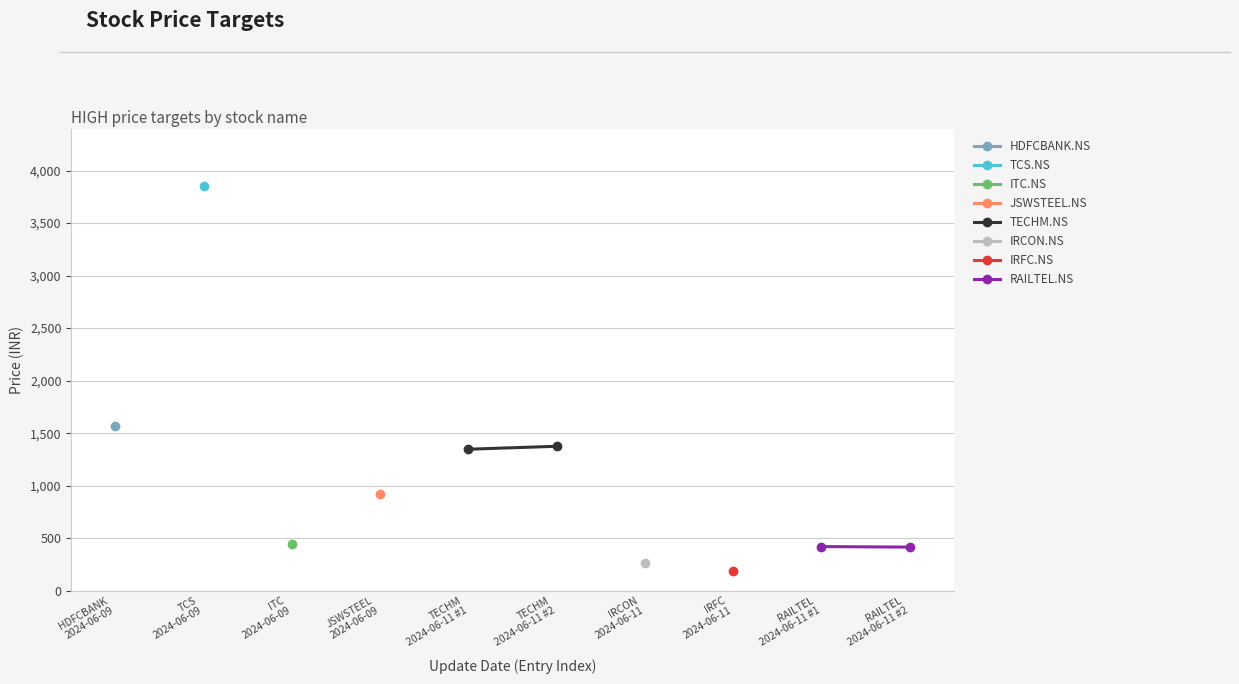

The value of RAILTEL.NS at RAILTEL 2024-06-11 #1 is 623. True or false?

False